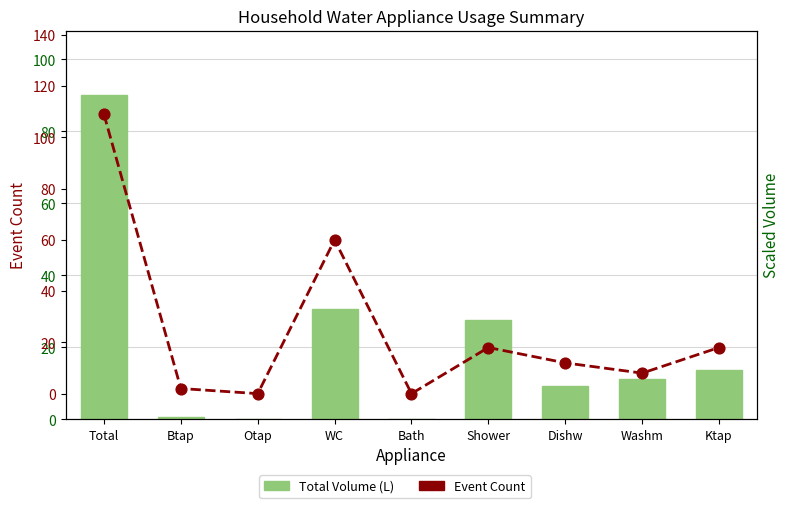

Which series has the largest total across all categories?

Event Count